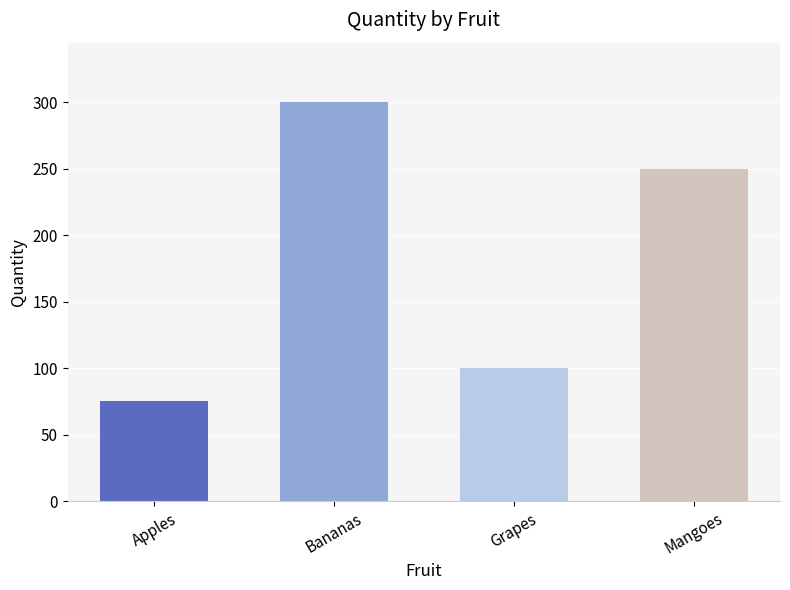

What is the value of the 1st bar from the left?

75